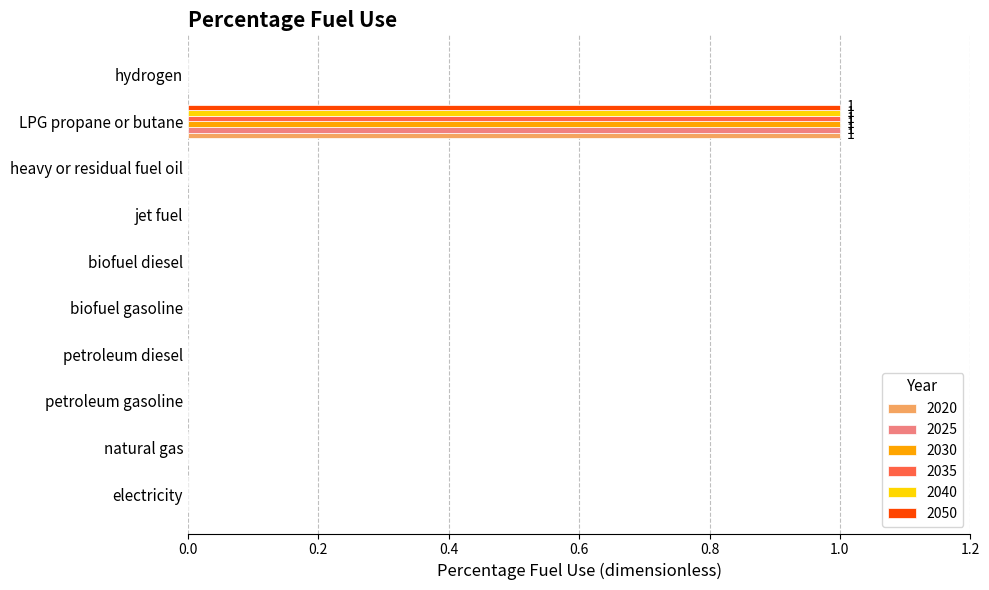

At which category is the sum across all series the highest?

LPG propane or butane